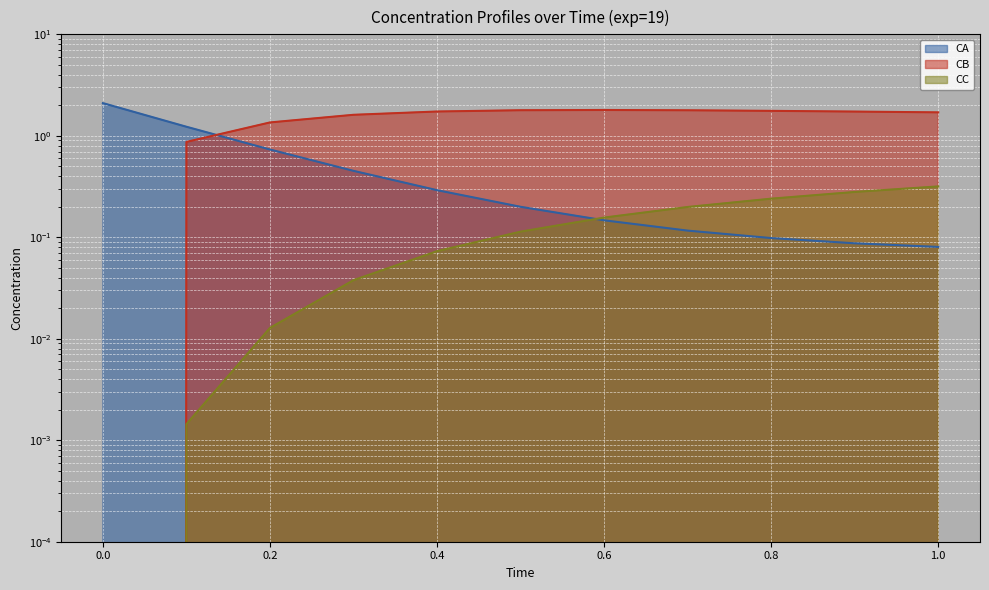

What is the approximate value of CA at 0.5?

0.2